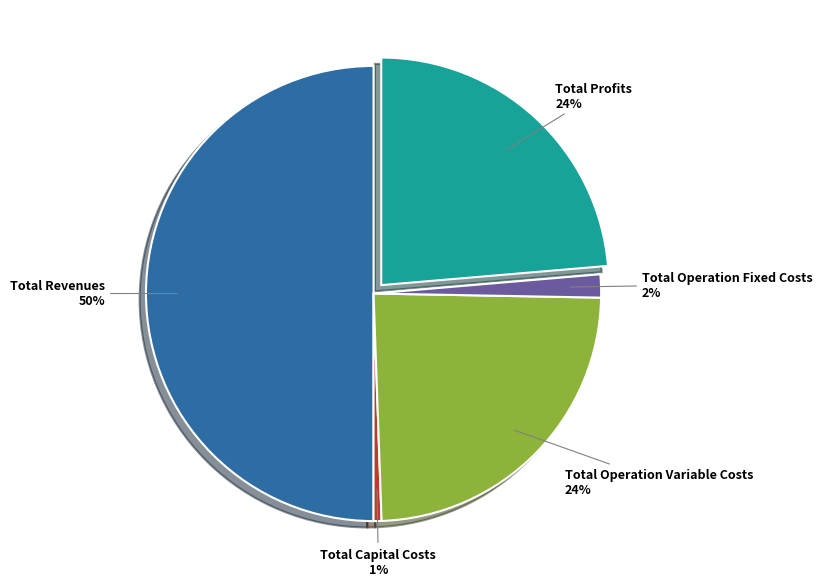

Which category has the smallest portion of the pie?

Total Capital Costs